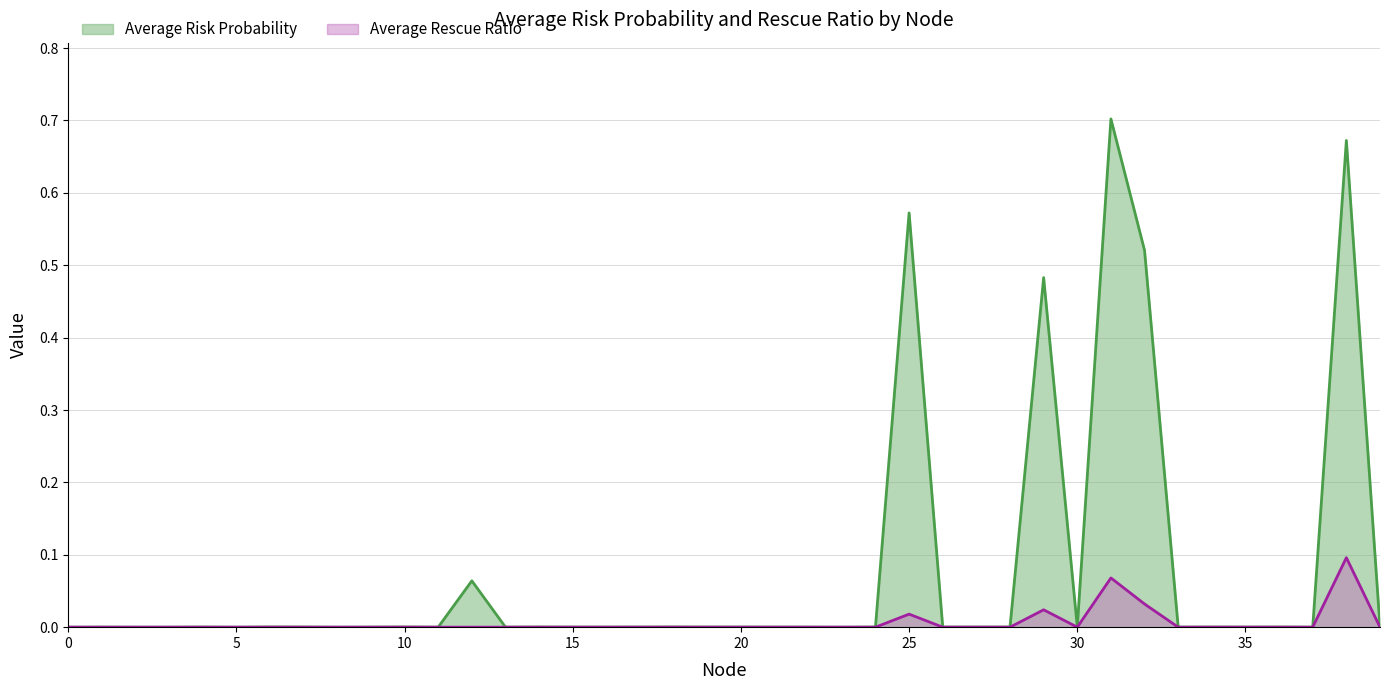

Rank the series by their average value, from highest to lowest.

Average Risk Probability, Average Rescue Ratio